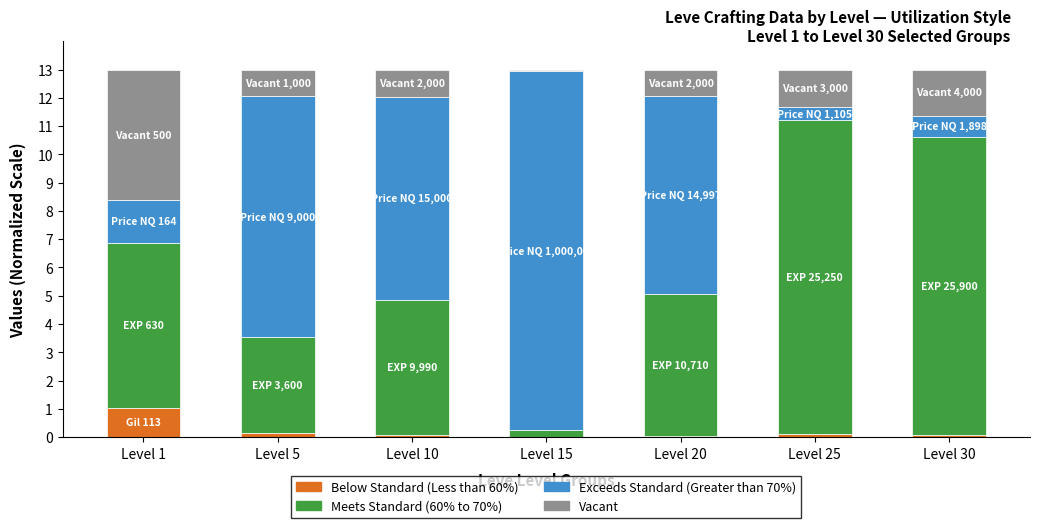

How many categories are shown in the chart?

7